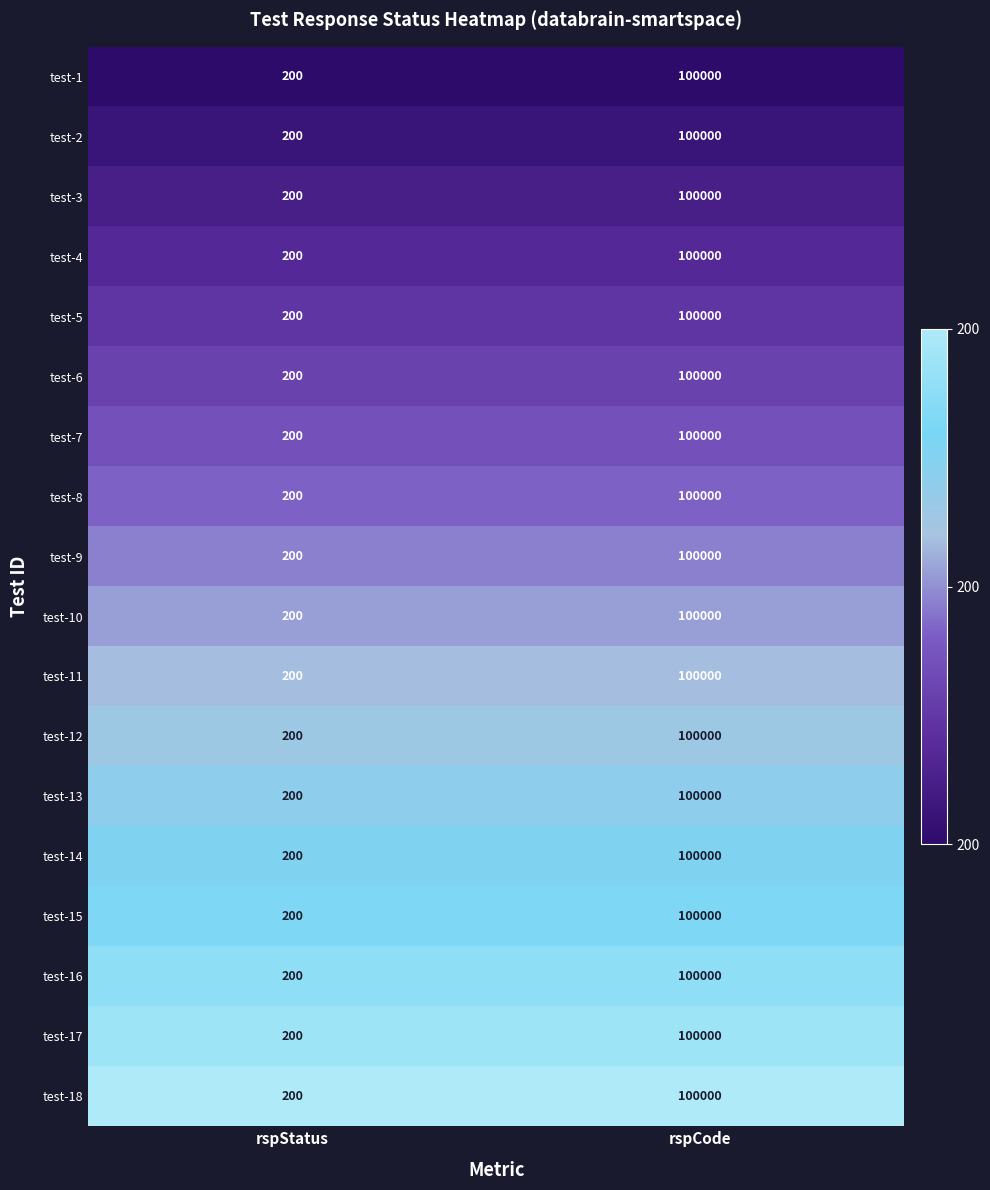

Rank the categories by test-12 value from lowest to highest.

rspStatus, rspCode